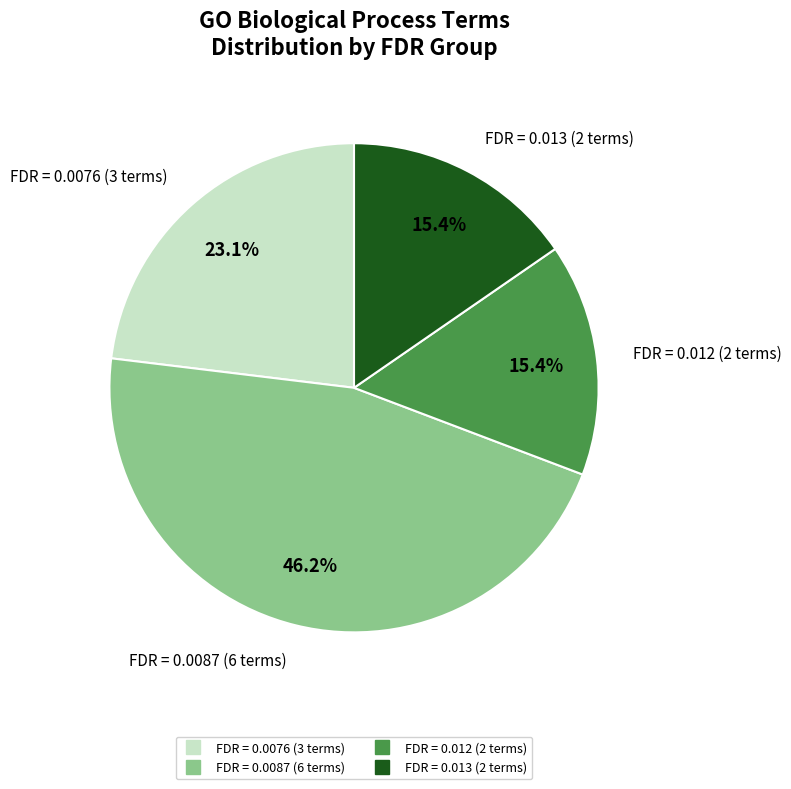

Does any single category account for the majority?

No